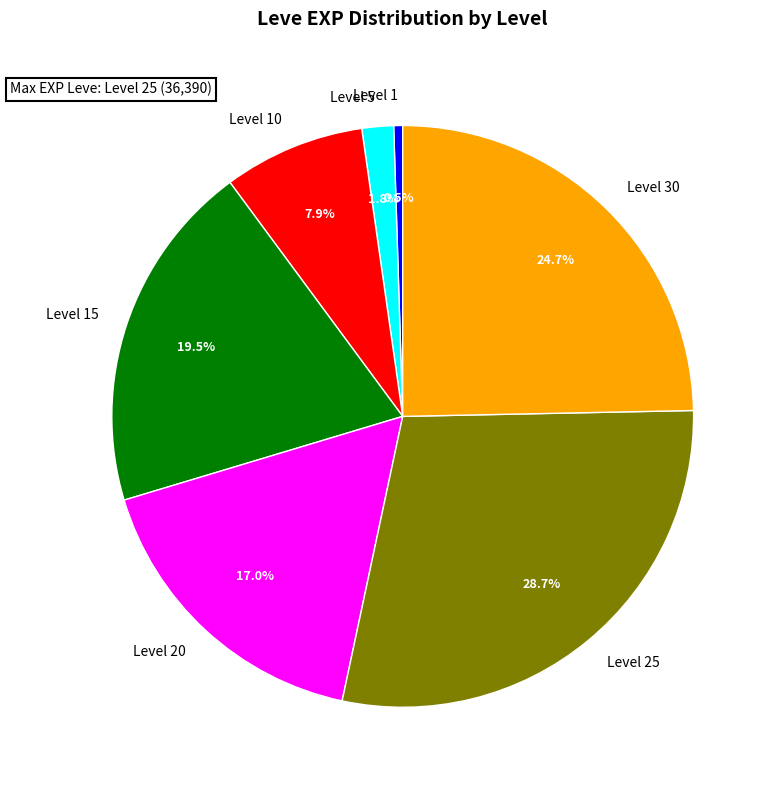

How many slices are in this pie chart?

7